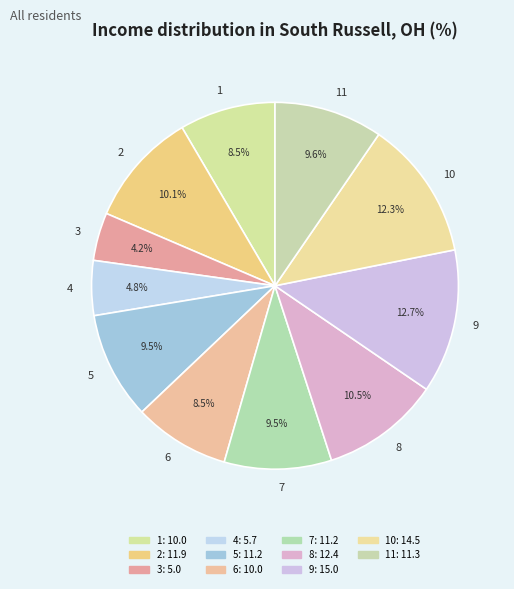

What percentage is NOT represented by 10?

87.7%